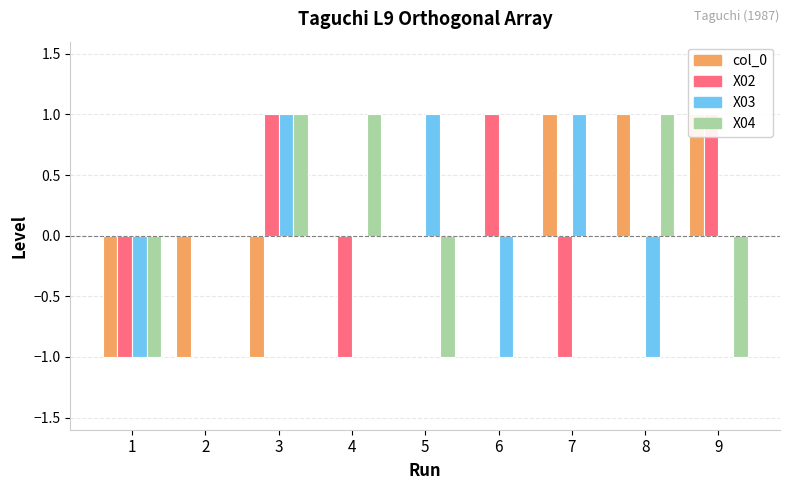

Where does the X02 series first go above 0?

3